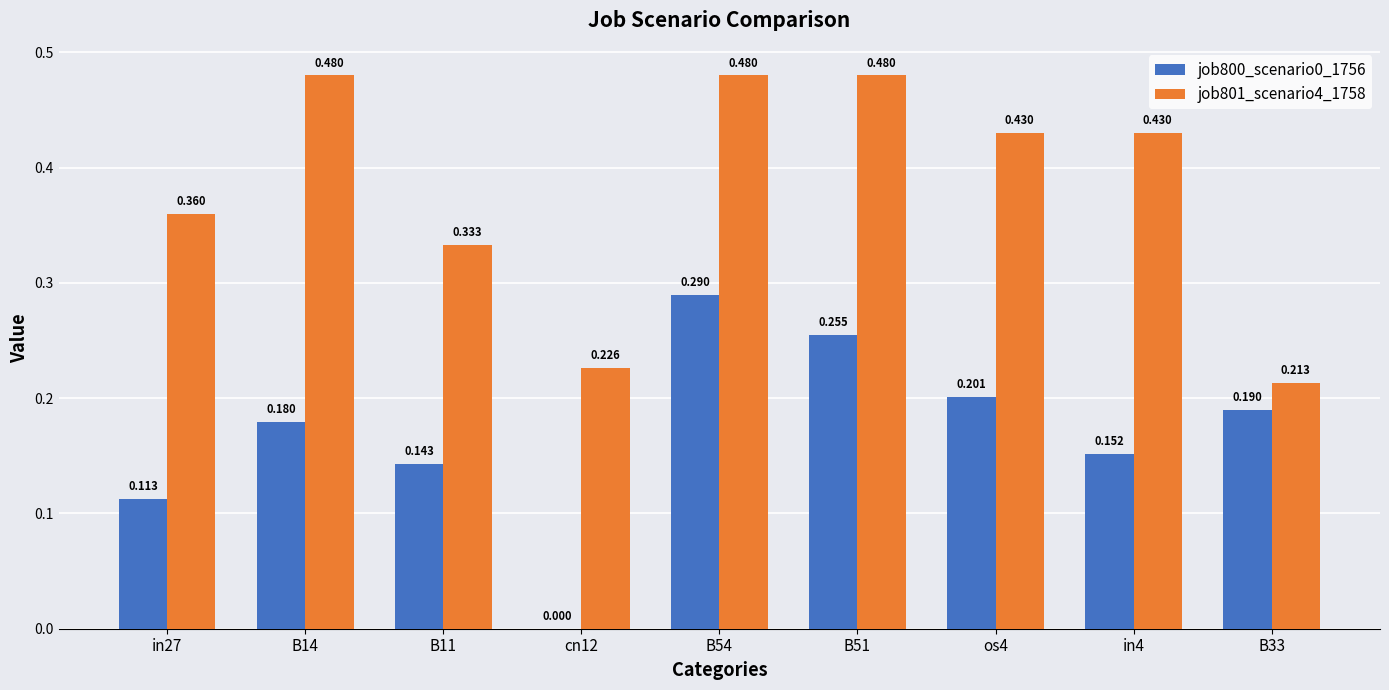

How many job801_scenario4_1758 values are between 0 and 1?

9